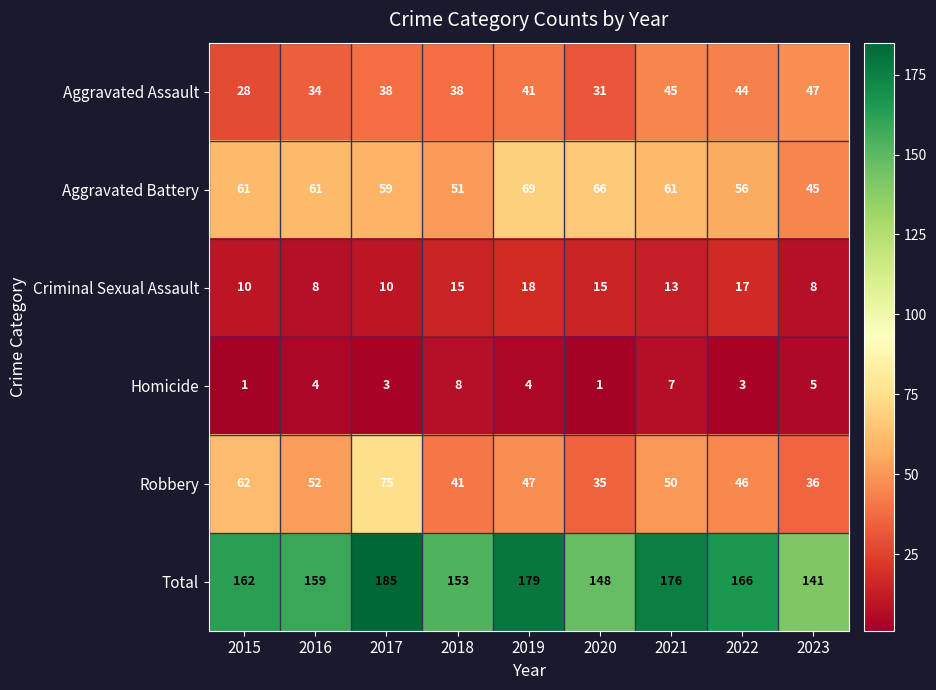

Which series has the largest total across all categories?

Total